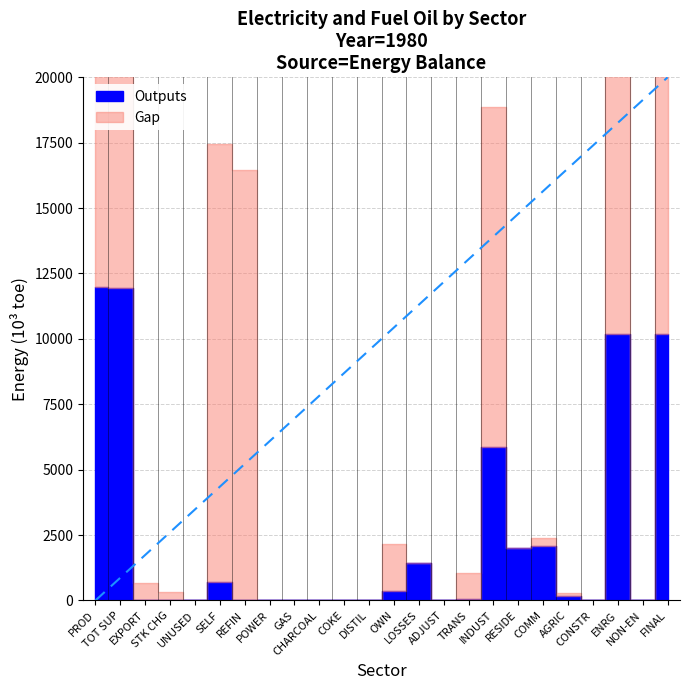

List the series in order of their peak value, highest first.

Gap, Outputs